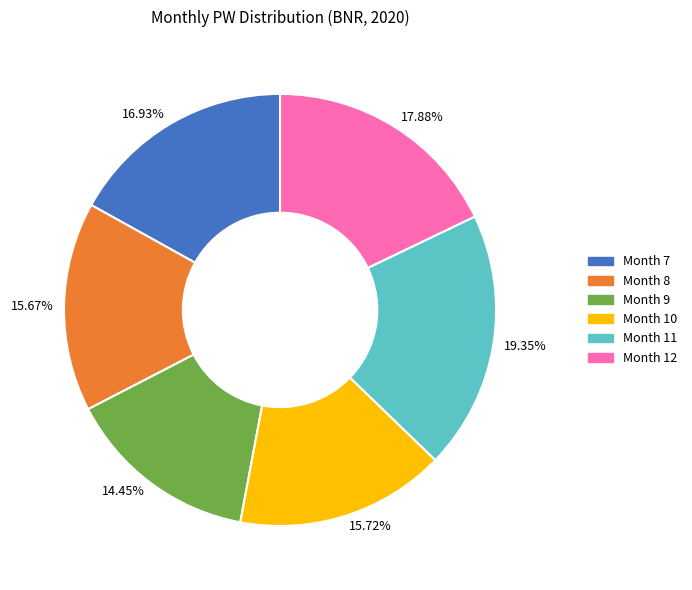

Count the number of slices in the pie.

6